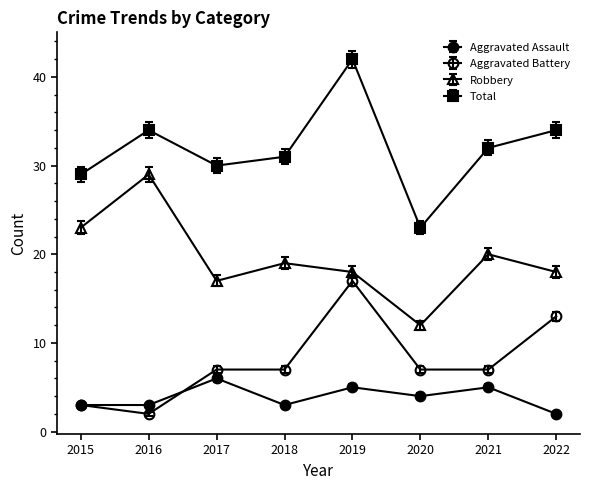

Is it true that Robbery equals 5 at 2022?

False